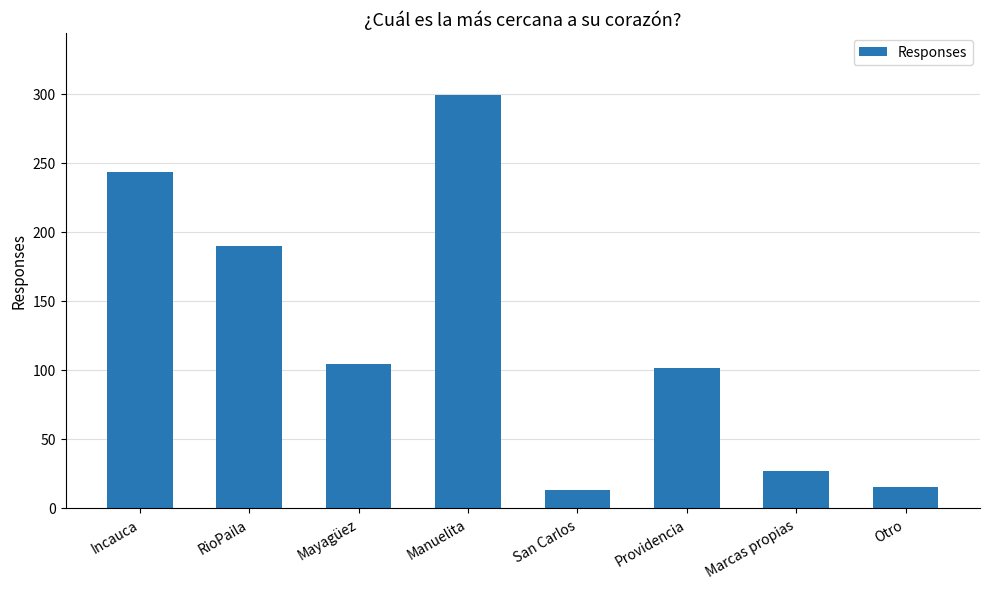

Read the value at RioPaila, to the nearest 10.

190